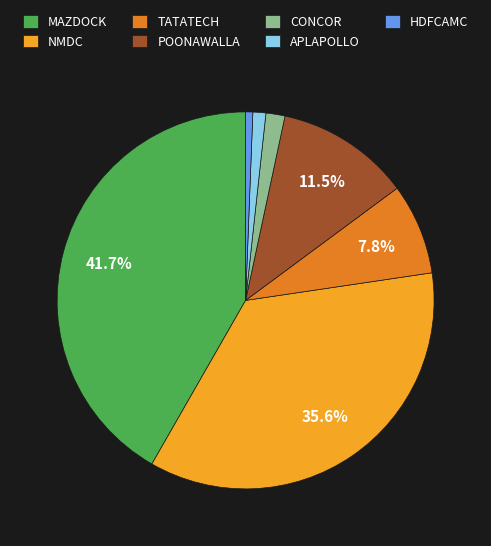

What percentage is NOT represented by TATATECH?

92.2%